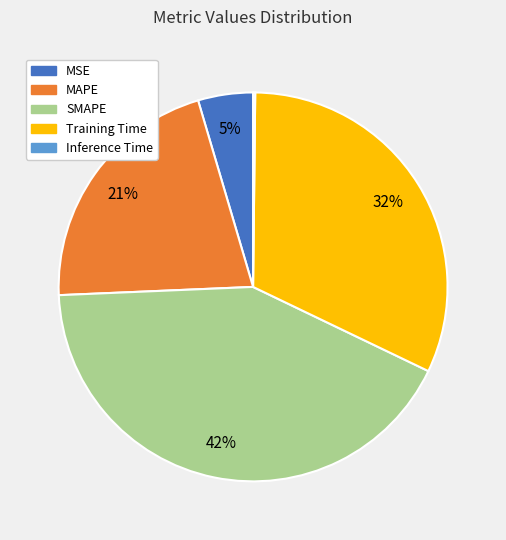

Which slice is the largest?

SMAPE